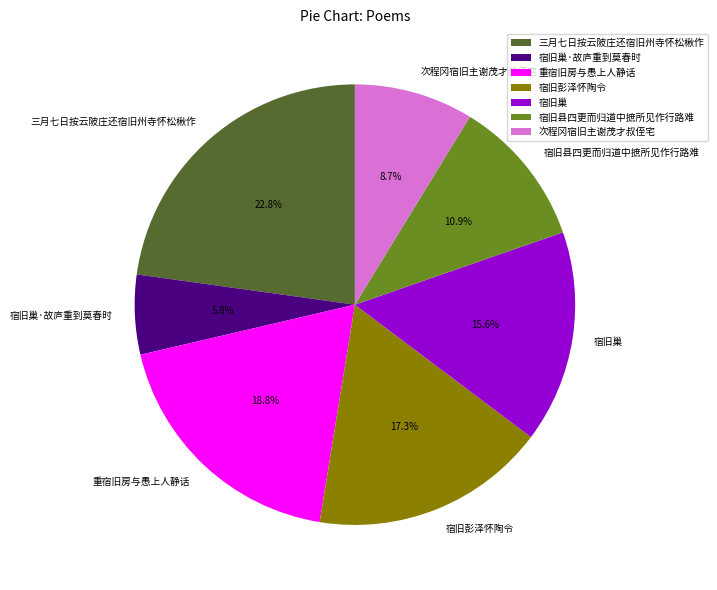

To the nearest percent, what percentage of the pie is 次程冈宿旧主谢茂才叔侄宅?

9%